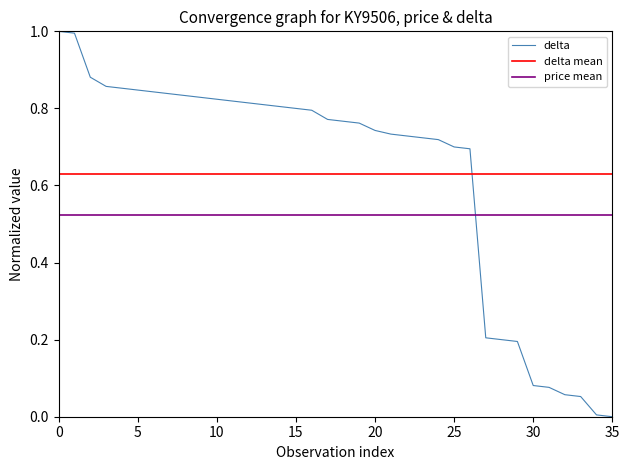

At which label is the value closest to 0?

35